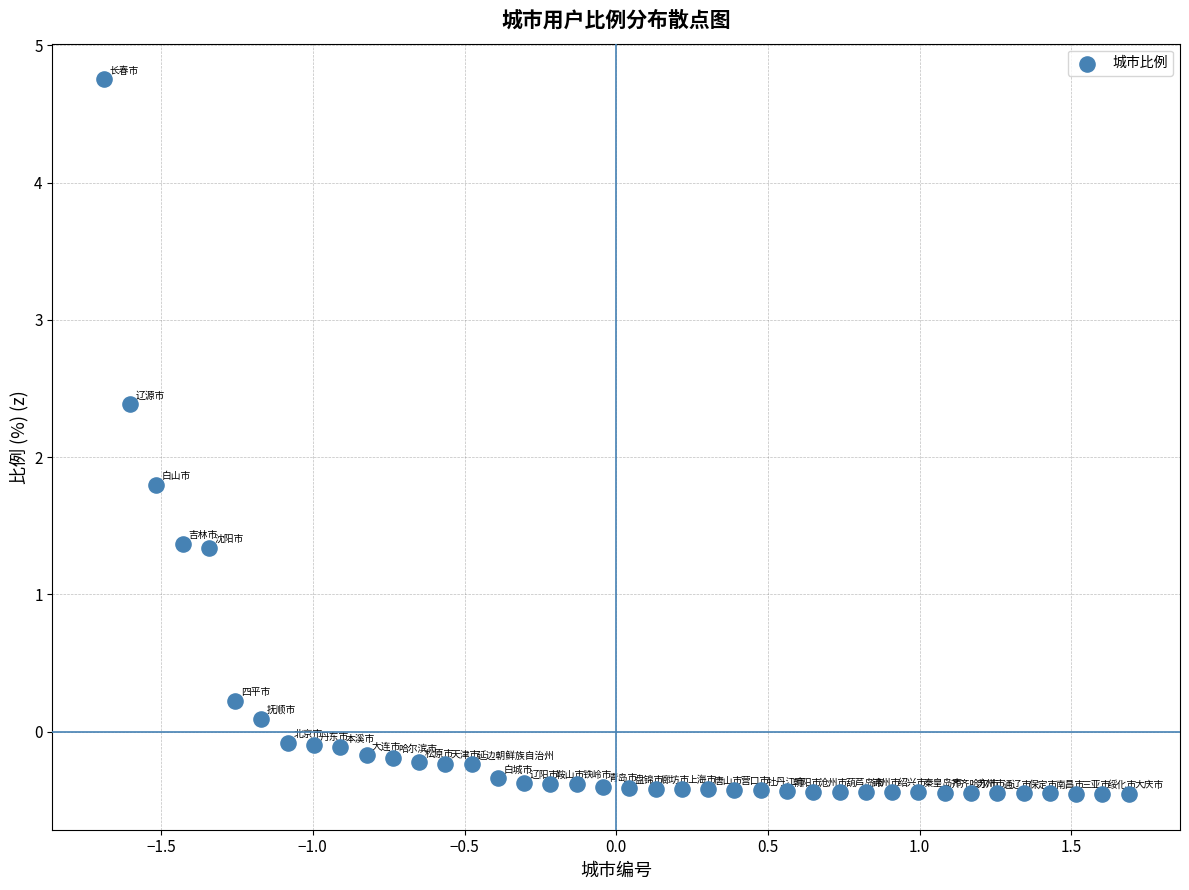

What is the range of Y values (max minus min)?

5.2